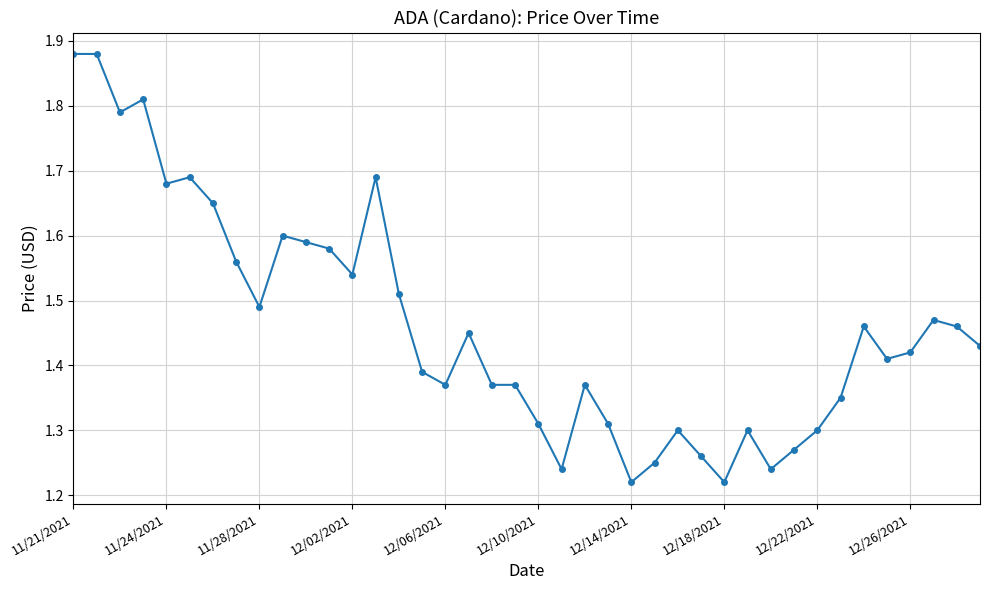

What is the difference between the maximum and second lowest values?

0.7